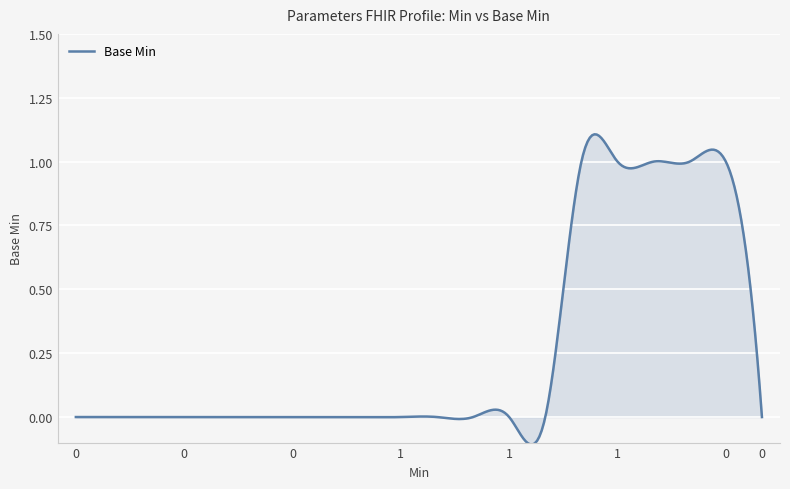

How many data points does each series have?

20